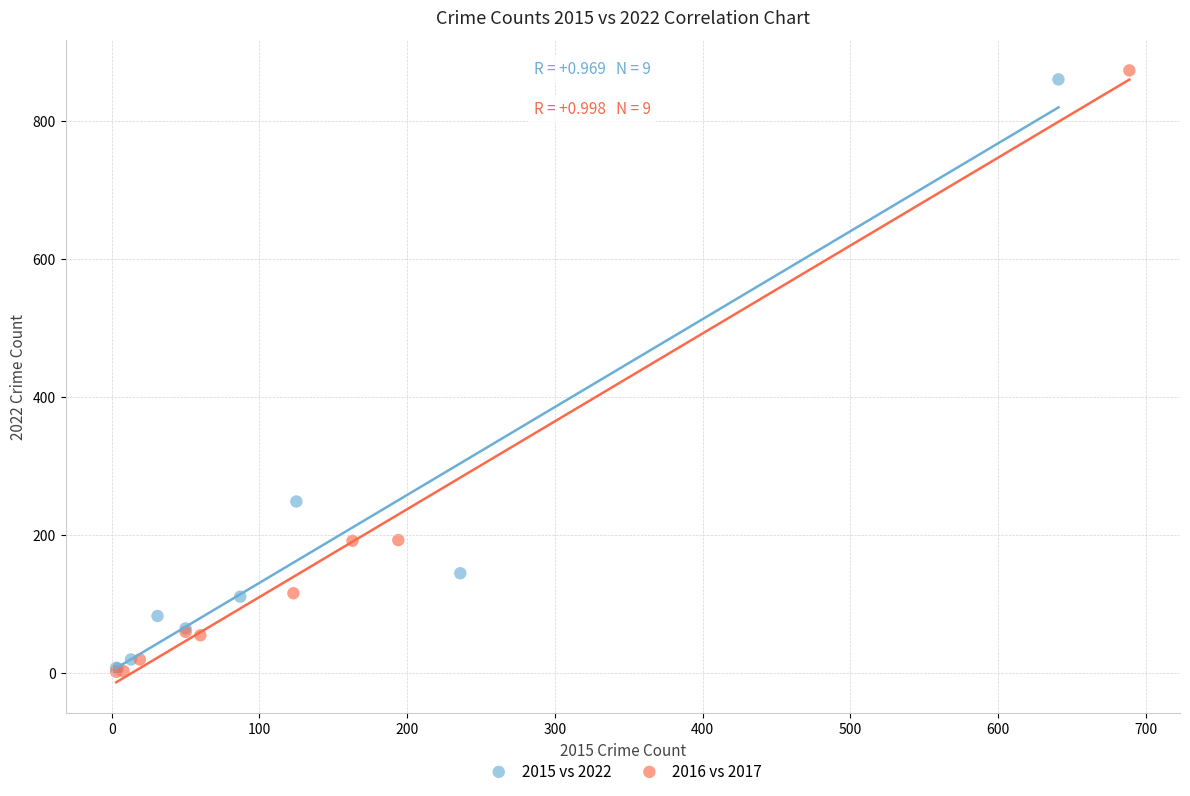

Which series has the largest Y range (max minus min)?

2016 vs 2017